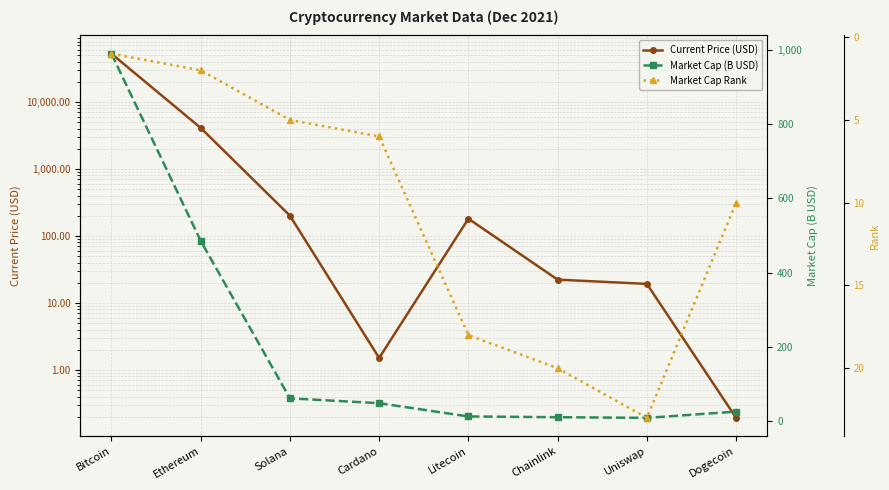

In Current Price (USD), how many points are higher than both neighbors (excluding endpoints)?

1